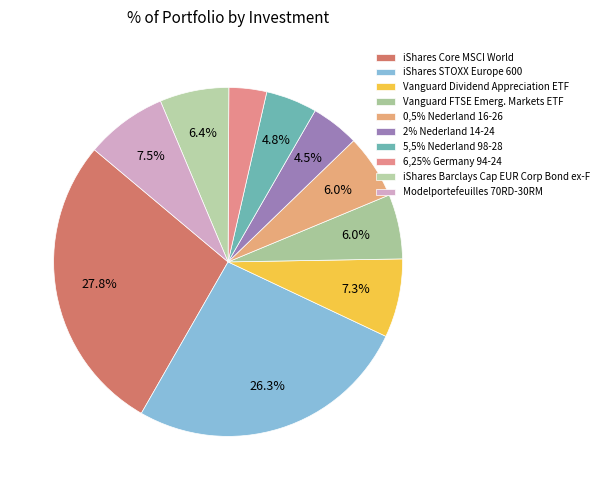

True or false: 0,5% Nederland 16-26 accounts for 21% of the total.

False